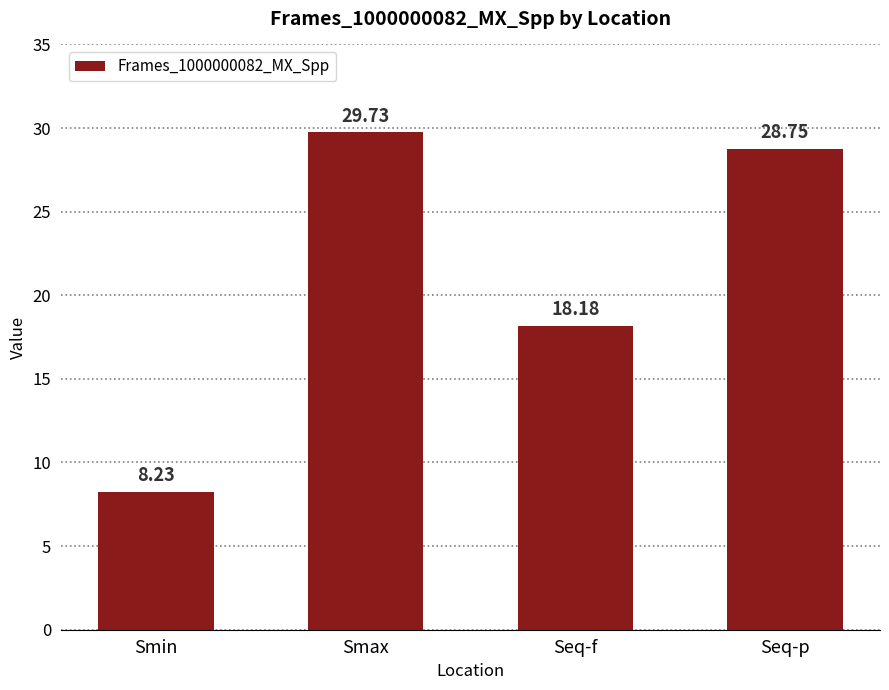

Reading left to right, transcribe all the data shown in this chart.

8.2	29.7	18.2	28.8